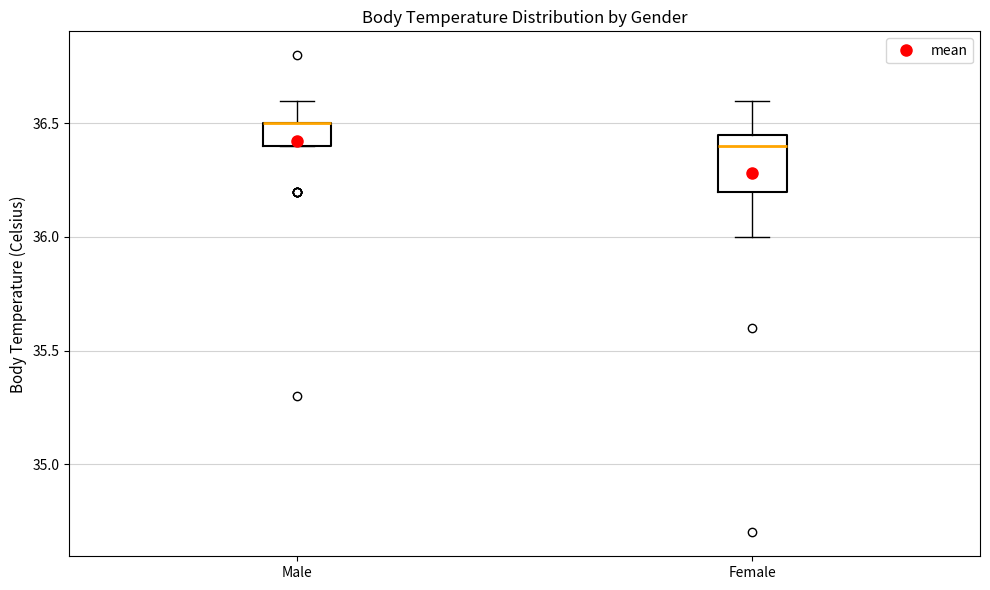

Reading left to right, read every box against the y-axis: the position of its median line, the range the box covers, and the ends of its whiskers. The values are not printed on the chart, so give them approximately, as read against the axis.

Male: median 36.50 (drawn on the box's upper edge), box 36.40 to 36.50, whiskers 36.40 to 36.60
Female: median 36.40, box 36.20 to 36.45, whiskers 36.00 to 36.60